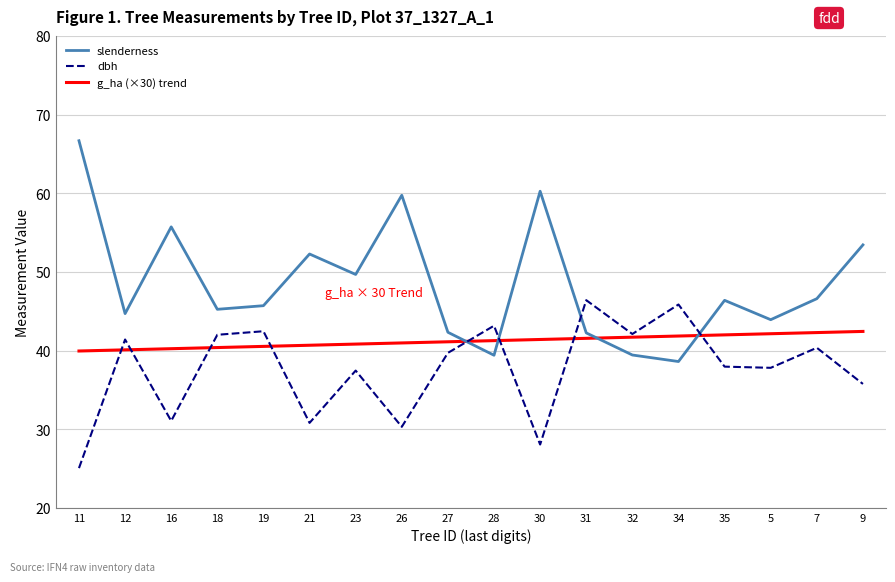

True or false: slenderness has a value of 59.7 at 26.

True